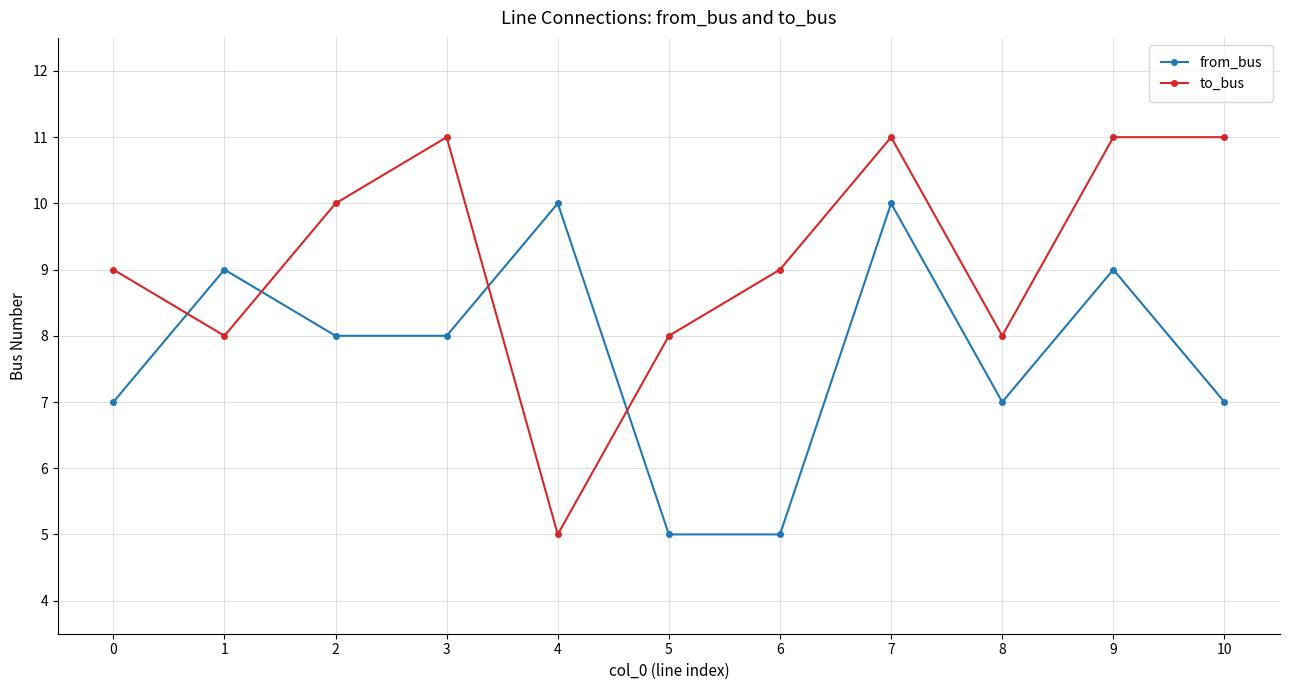

In from_bus, how many points are higher than both neighbors (excluding endpoints)?

4